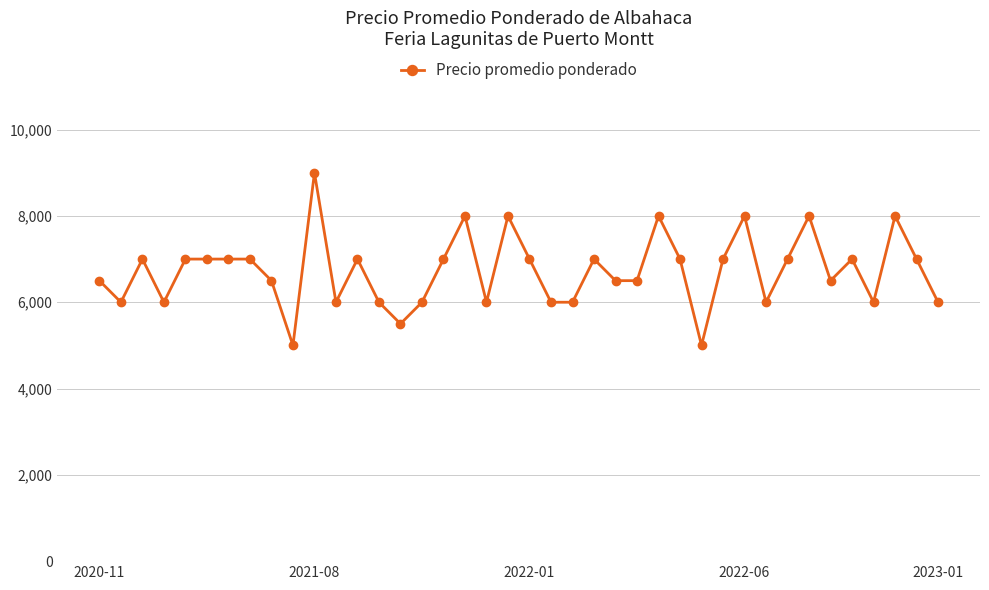

What is the value of the 22nd point from the left?

6000